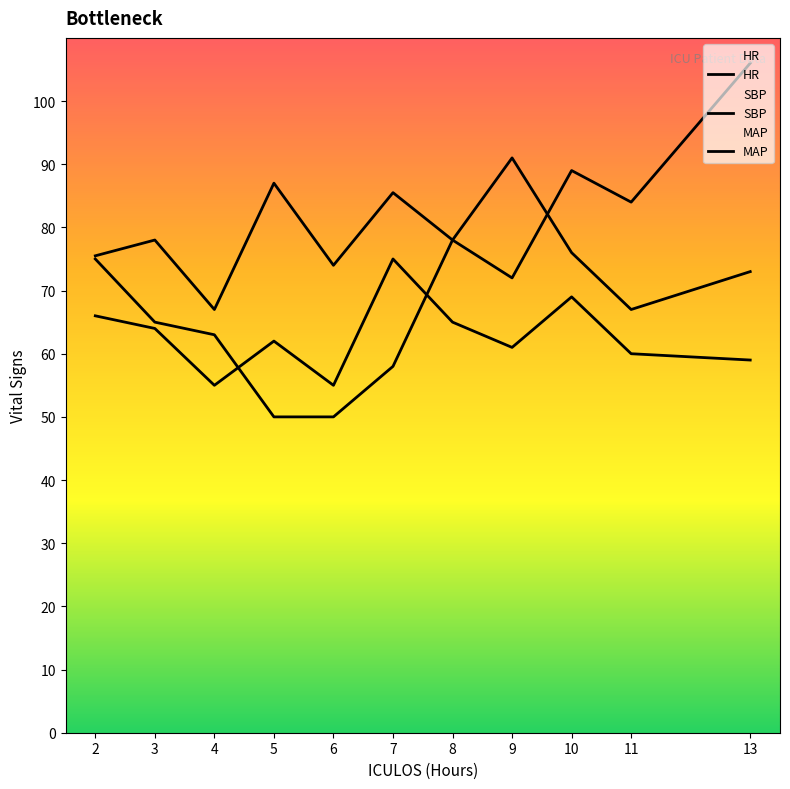

How many interior local peaks does the MAP series have?

3